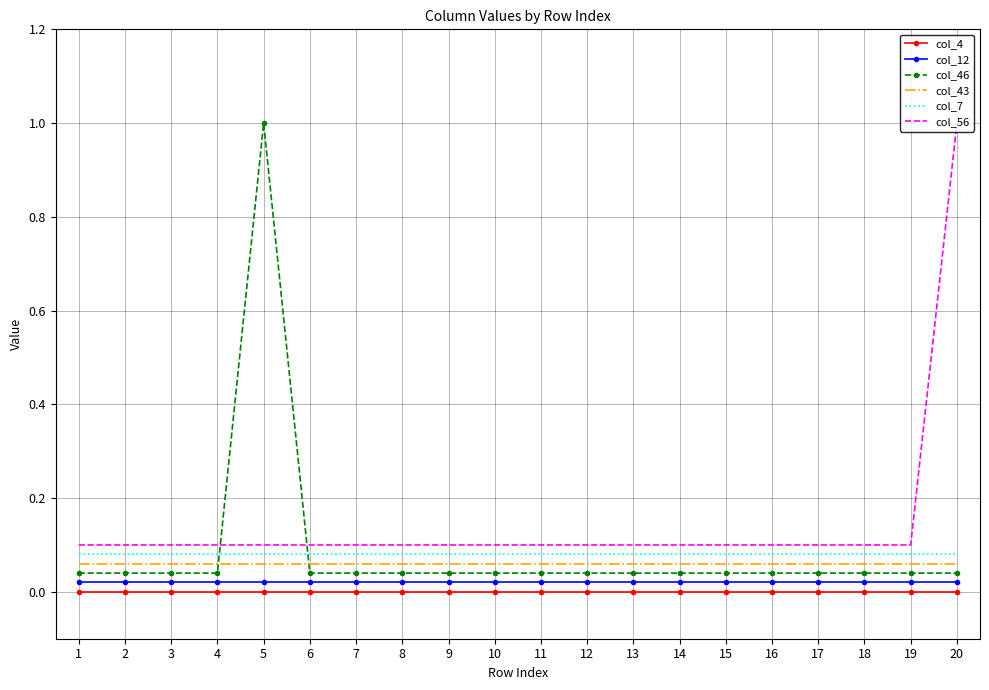

The col_12 series shows 0.0 at 12. True or false?

True